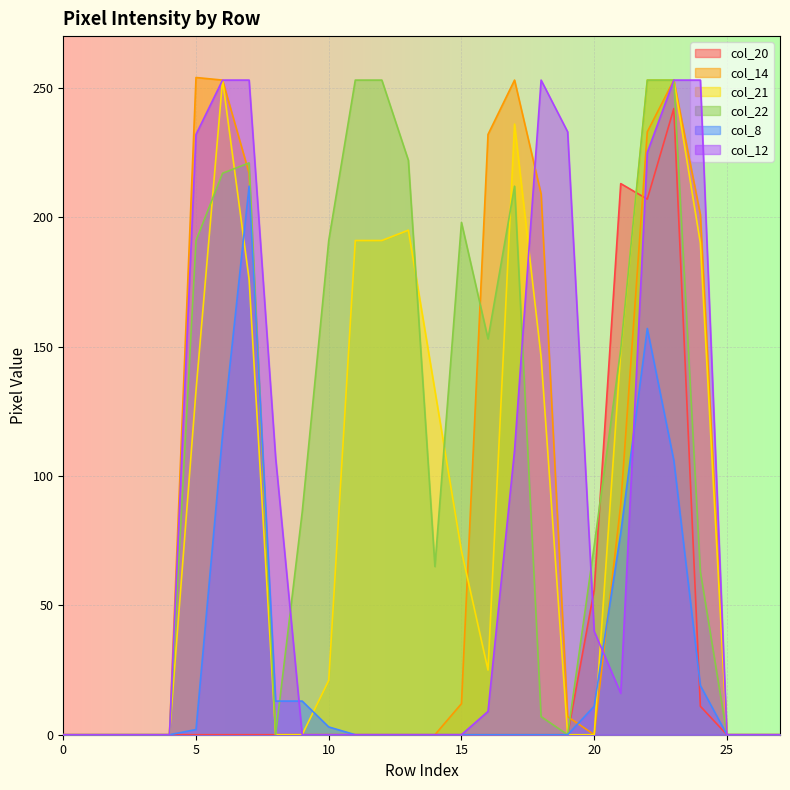

At which category does col_20 reach its first local valley?

22